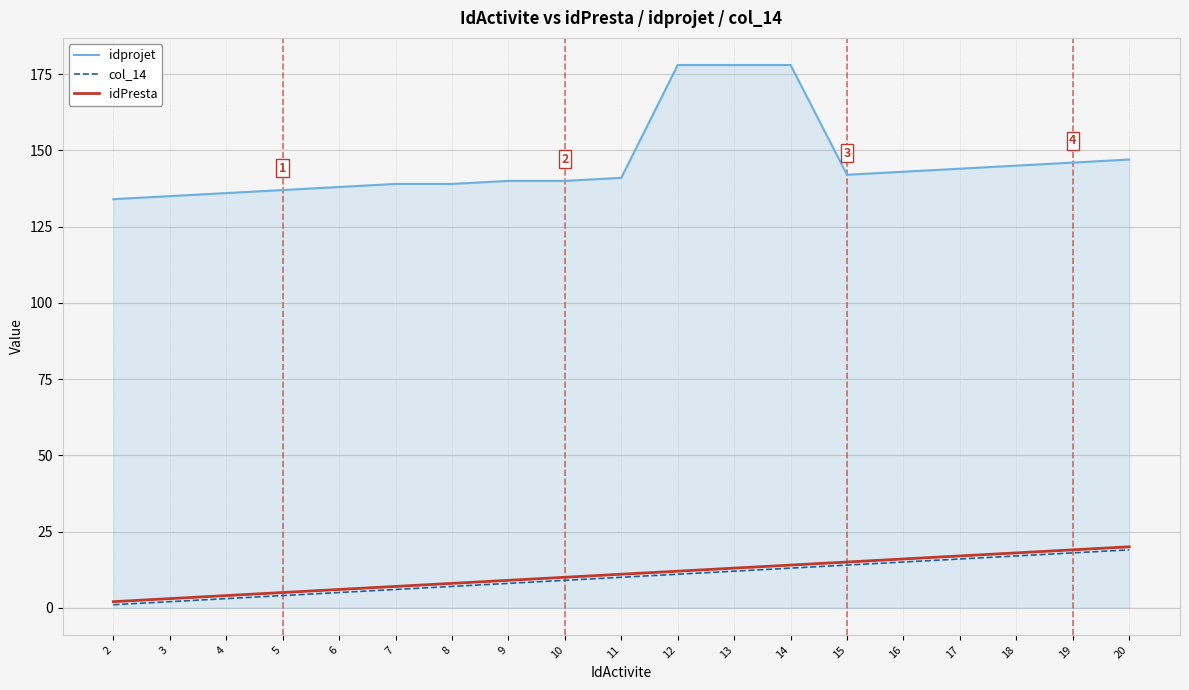

What is the total value across all series at 4?

143